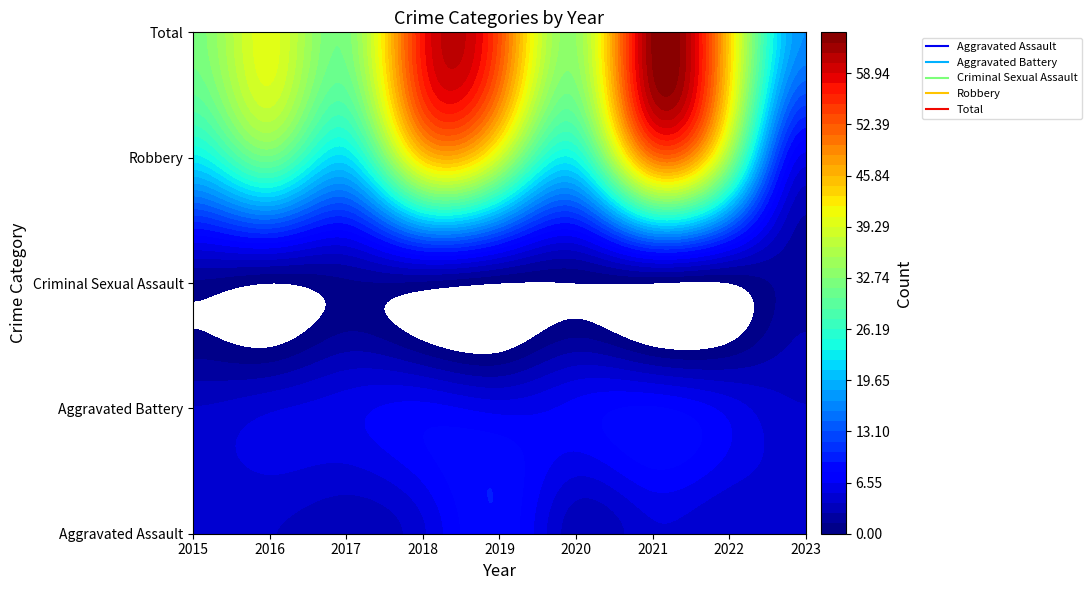

Where is Robbery nearest to the value 28?

2016